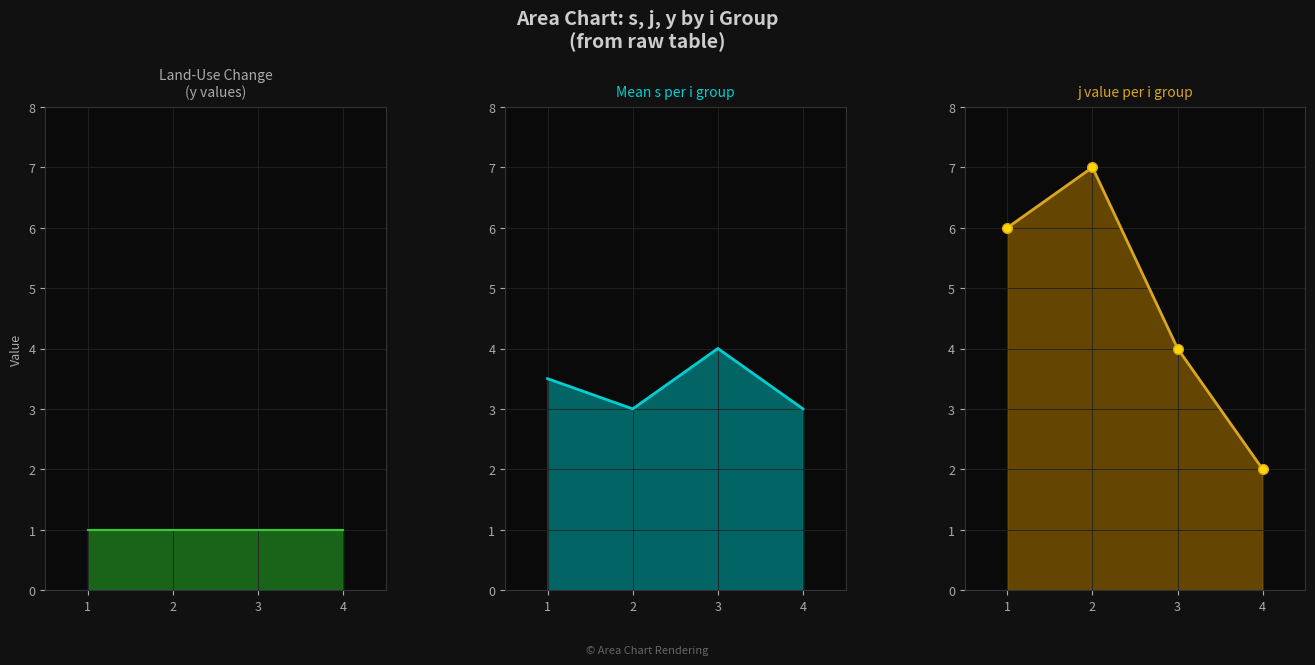

Reading left to right, list all the values displayed in this chart.

y: 1=1.0	2=1.0	3=1.0	4=1.0
s: 1=3.5	2=3.0	3=4.0	4=3.0
j: 1=6.0	2=7.0	3=4.0	4=2.0